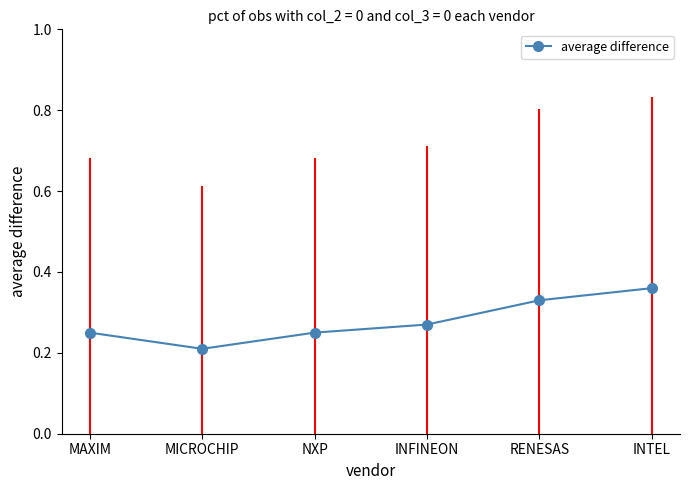

How many interior local valleys (lower than both neighbors) does the data have?

1